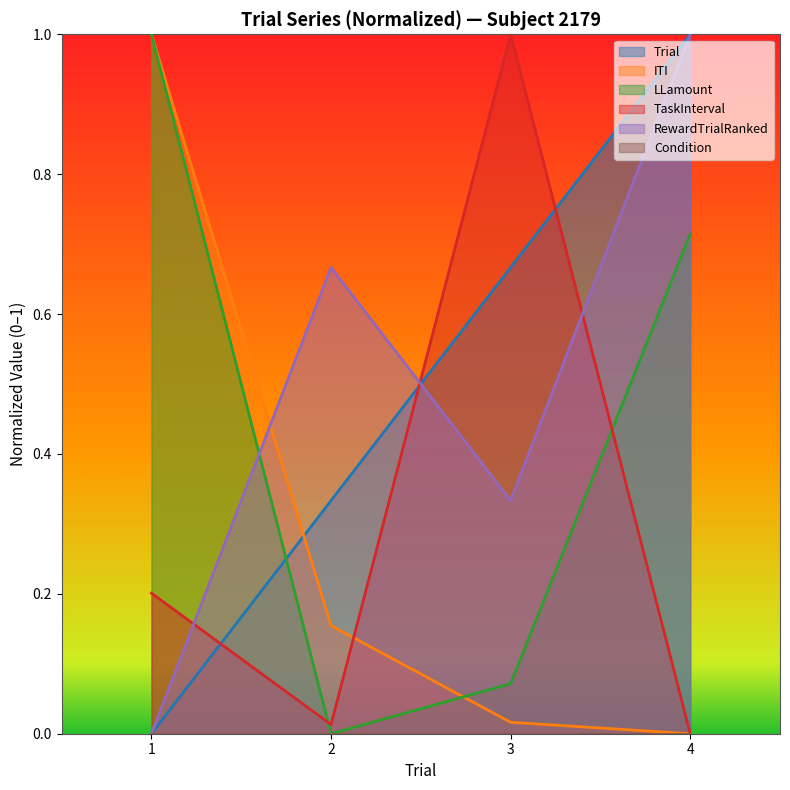

At which category is the sum across all series the highest?

4